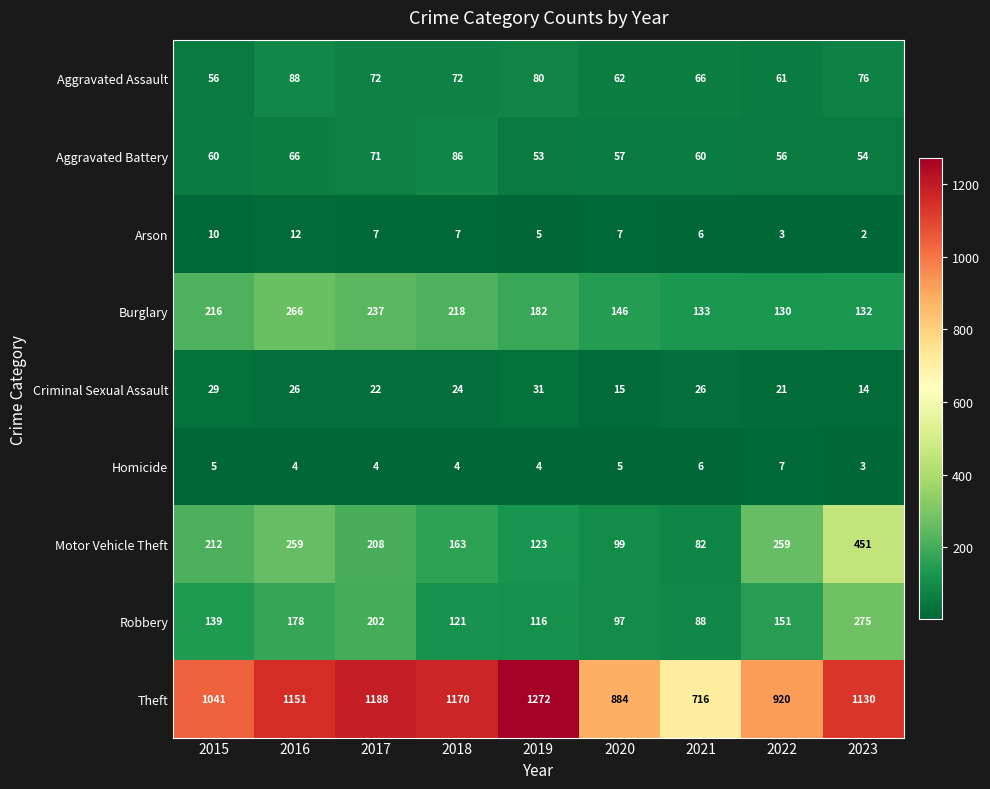

At 2015, list the series in order from largest to smallest.

Theft, Burglary, Motor Vehicle Theft, Robbery, Aggravated Battery, Aggravated Assault, Criminal Sexual Assault, Arson, Homicide